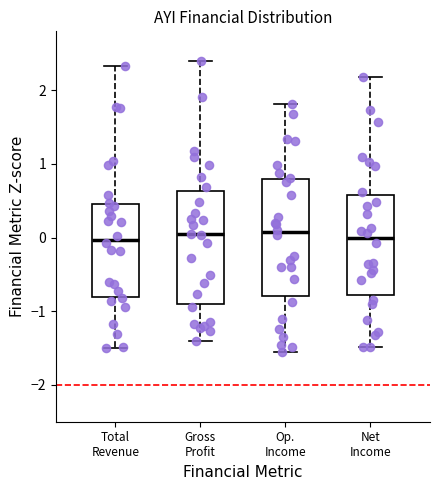

Where does the upper whisker of the box for Gross Profit end on the y-axis? The values are not printed on the chart, so give them approximately, as read against the axis.

2.4